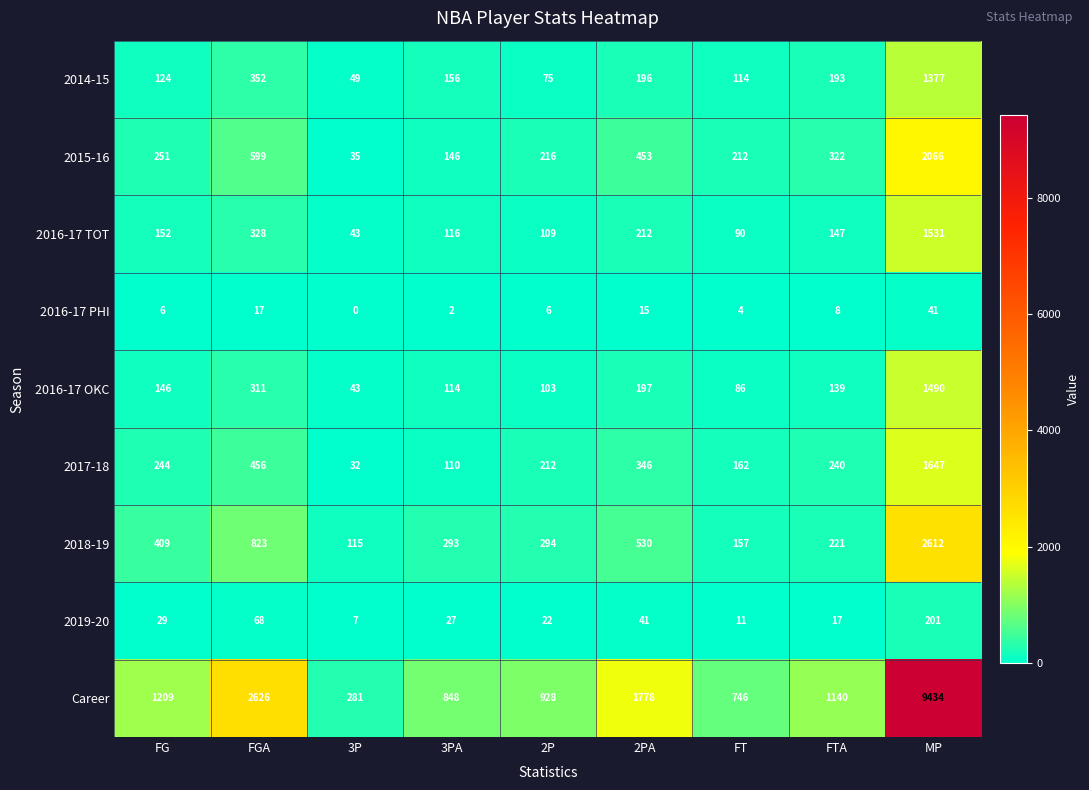

Rank the series at FGA from lowest to highest value.

2016-17 PHI, 2019-20, 2016-17 OKC, 2016-17 TOT, 2014-15, 2017-18, 2015-16, 2018-19, Career